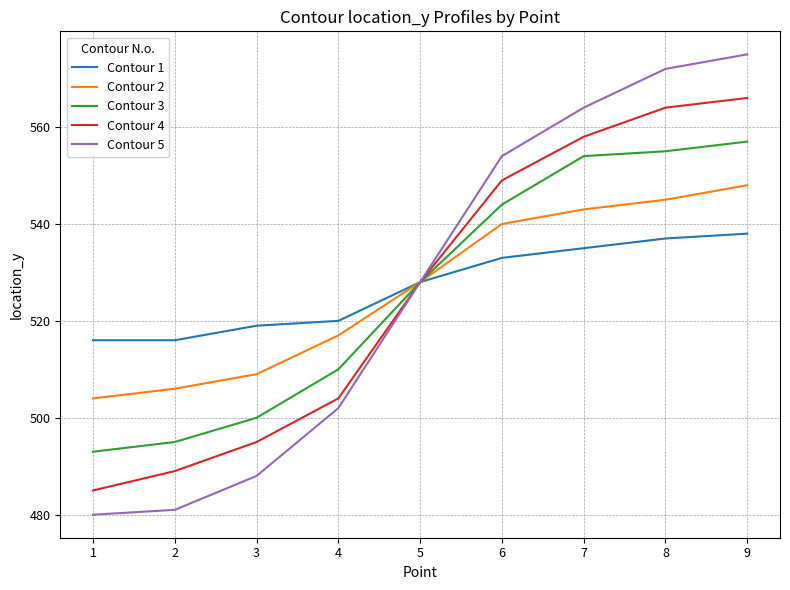

What is the maximum value shown in the chart?

575